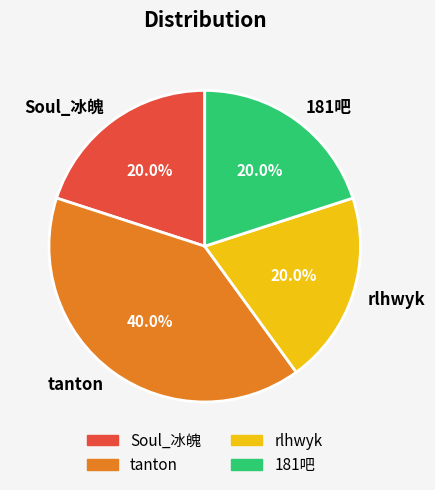

Is it true that tanton is 40% of the pie?

True